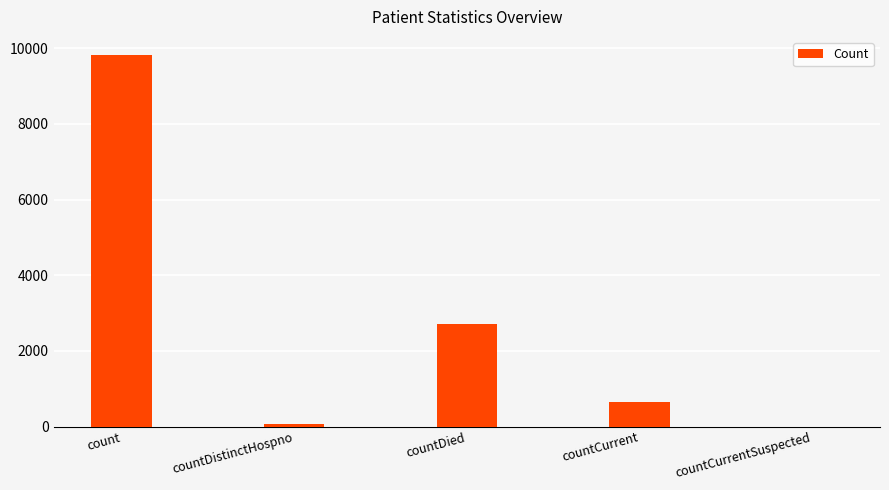

What is the average value?

2648